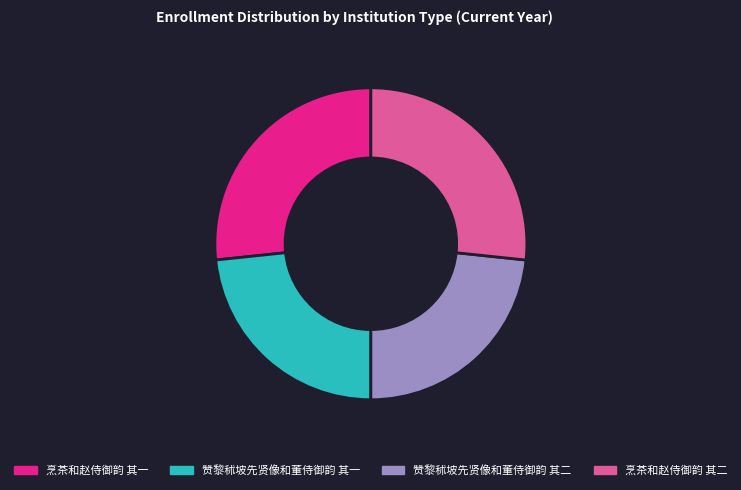

True or false: 烹茶和赵侍御韵 其一 accounts for 27% of the total.

True